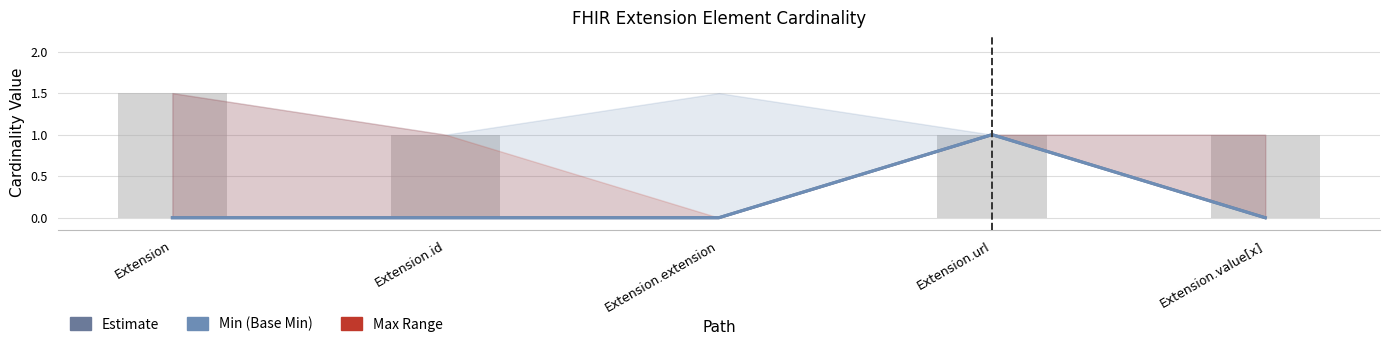

Is the value of Max at Extension.id greater than the value of Base Min at Extension?

Yes